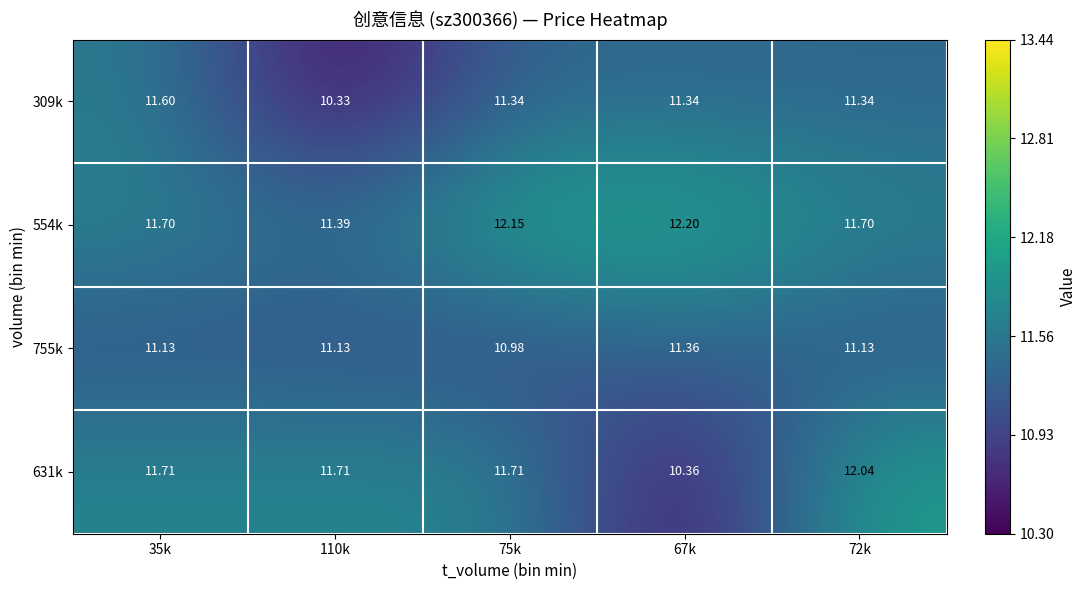

List the series in order of their peak value, lowest first.

755k, 309k, 631k, 554k